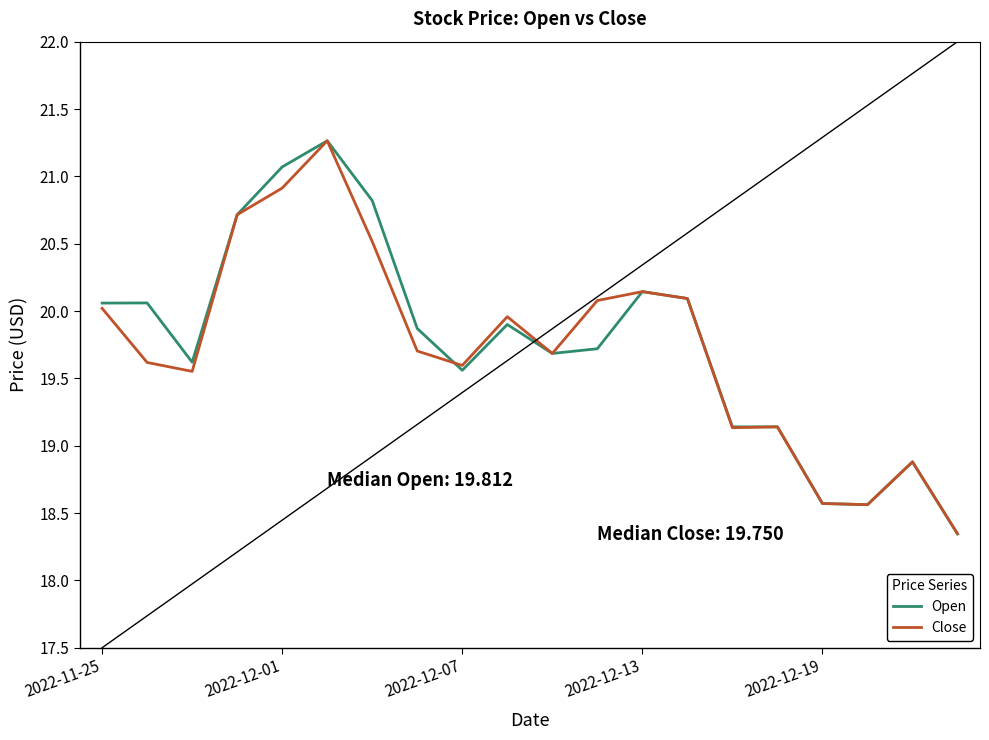

Is this an area chart (filled region under the line)?

No